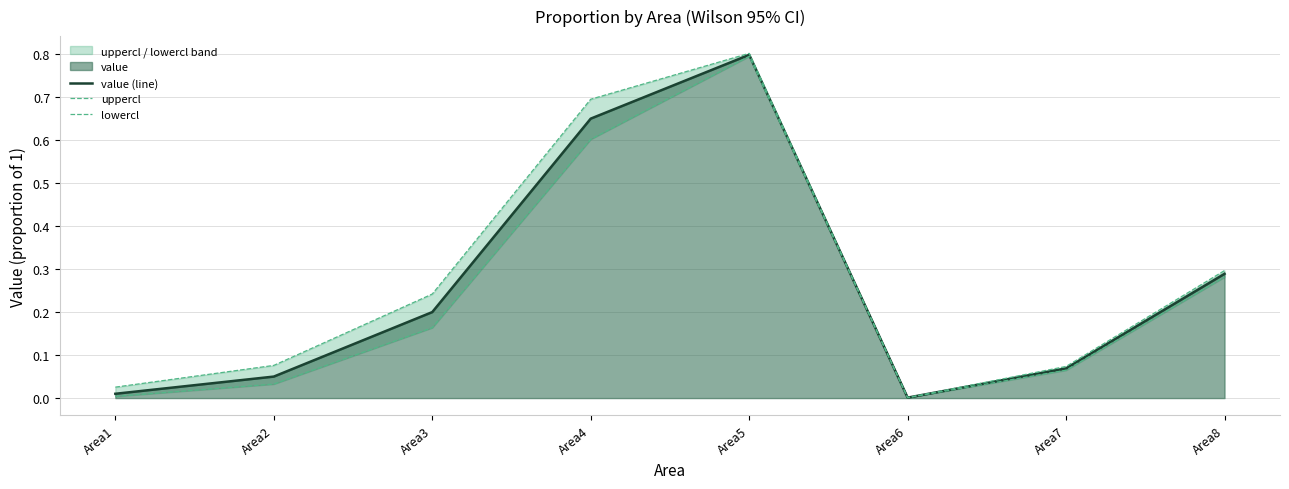

At which category does uppercl reach its first local valley?

Area6